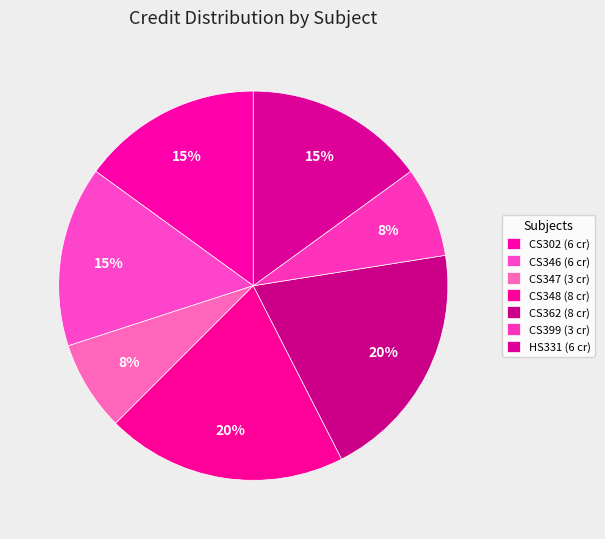

Approximately how many times larger is the value at CS362 compared to CS399?

2.7